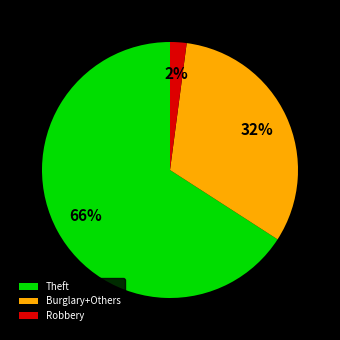

To the nearest percent, what portion does Theft represent?

66%